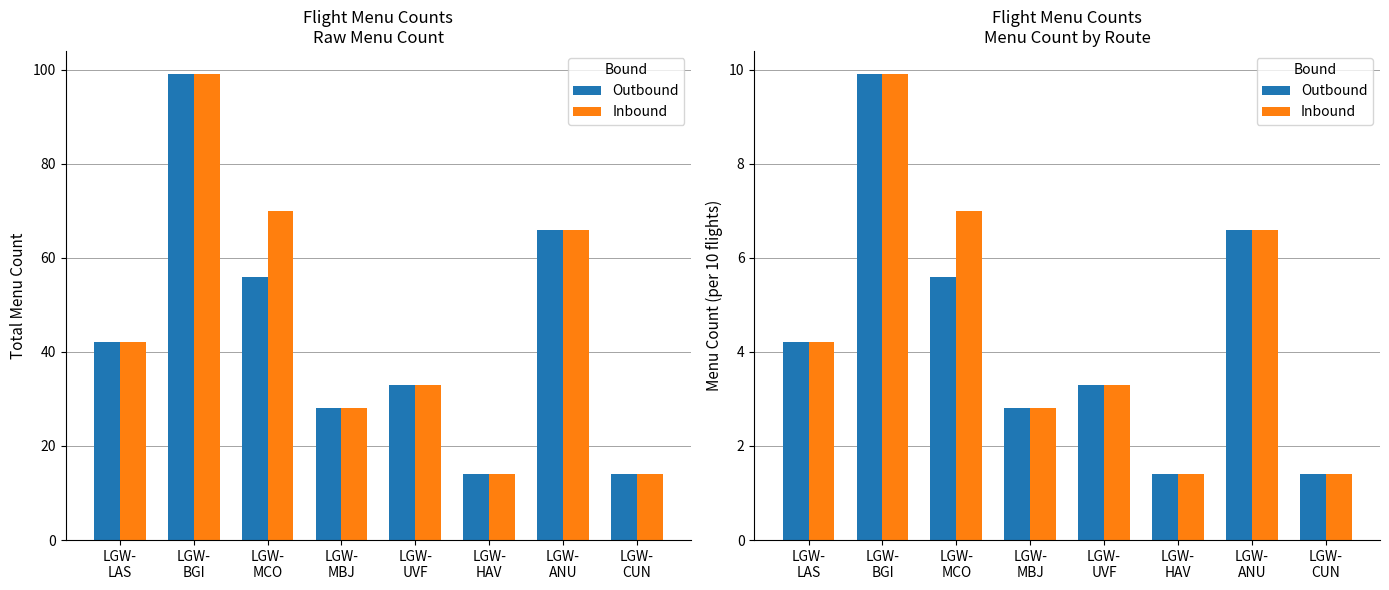

Which has a higher value, LGW-
CUN or LGW-
MCO?

LGW-
MCO